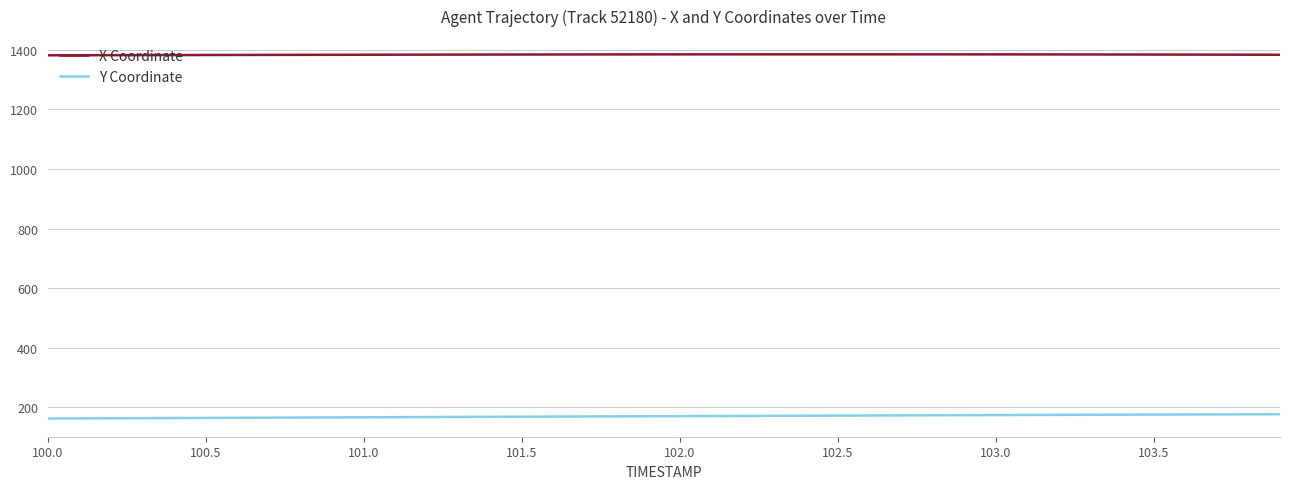

True or false: X Coordinate and Y Coordinate cross at least once.

False